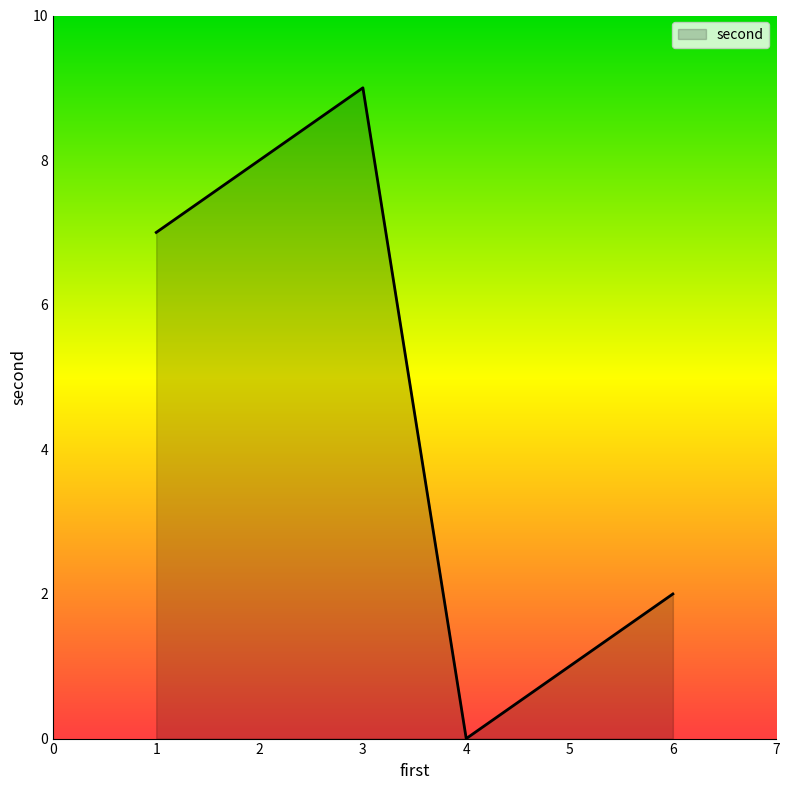

At which label is the value closest to 4?

6